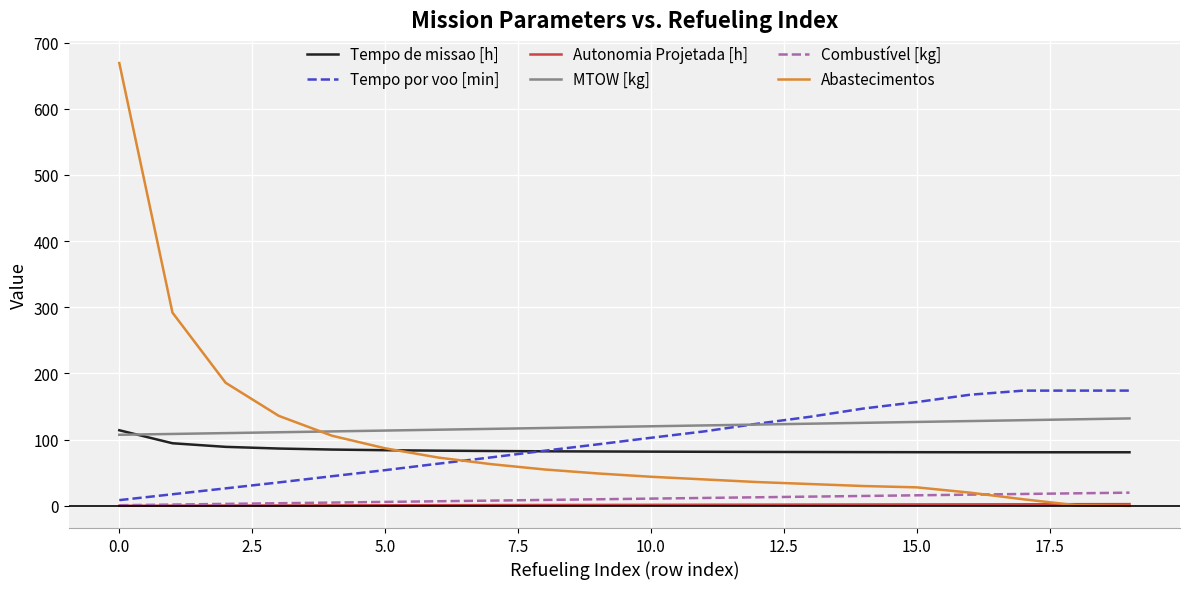

Which series has the largest range (max minus min)?

Abastecimentos